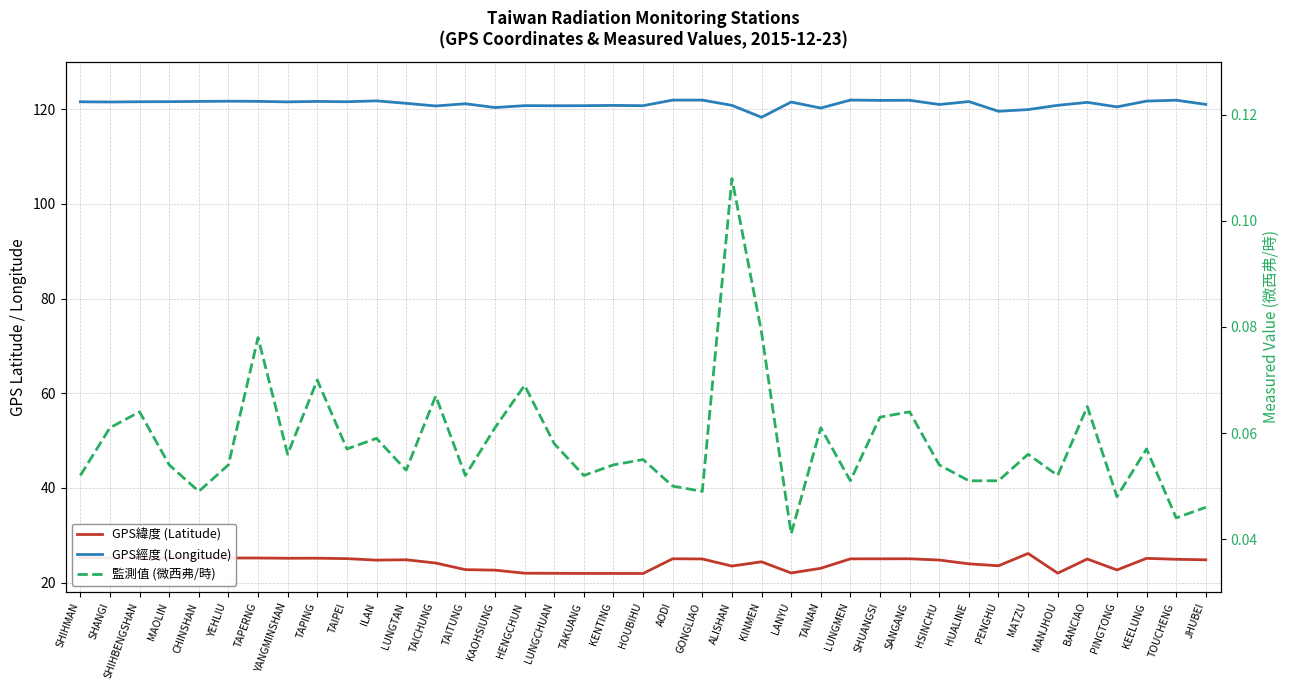

Reading left to right, extract all data points from this chart.

GPS緯度 (Latitude): 25.3	25.2	25.3	25.3	25.2	25.2	25.2	25.2	25.2	25.1	24.8	24.8	24.1	22.8	22.6	22.0	22.0	21.9	21.9	21.9	25.1	25.0	23.5	24.4	22.1	23.0	25.0	25.0	25.1	24.8	24.0	23.6	26.2	22.0	25.0	22.7	25.1	24.9	24.8
GPS經度 (Longitude): 121.6	121.5	121.6	121.6	121.6	121.7	121.7	121.5	121.6	121.6	121.8	121.2	120.7	121.2	120.3	120.8	120.7	120.7	120.8	120.7	121.9	121.9	120.8	118.3	121.5	120.2	121.9	121.9	121.9	121.0	121.6	119.6	119.9	120.8	121.4	120.5	121.7	121.9	121.0
監測值 (微西弗/時): 0.1	0.1	0.1	0.1	0.0	0.1	0.1	0.1	0.1	0.1	0.1	0.1	0.1	0.1	0.1	0.1	0.1	0.1	0.1	0.1	0.1	0.0	0.1	0.1	0.0	0.1	0.1	0.1	0.1	0.1	0.1	0.1	0.1	0.1	0.1	0.0	0.1	0.0	0.0